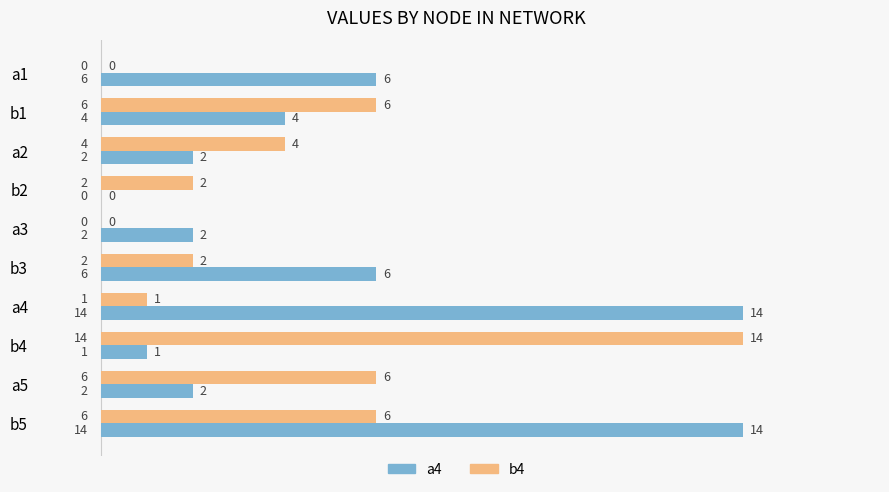

Between b2 and b4, which series saw the biggest shift?

b4